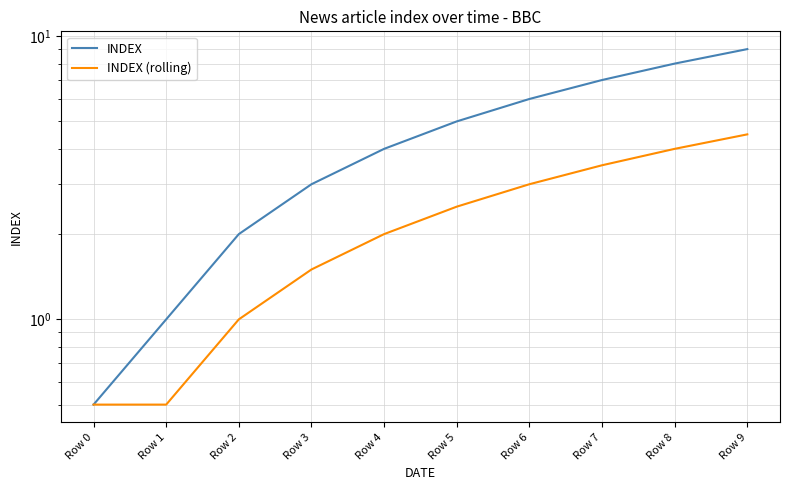

What is the value of the INDEX point at the 3rd from the left?

2.0